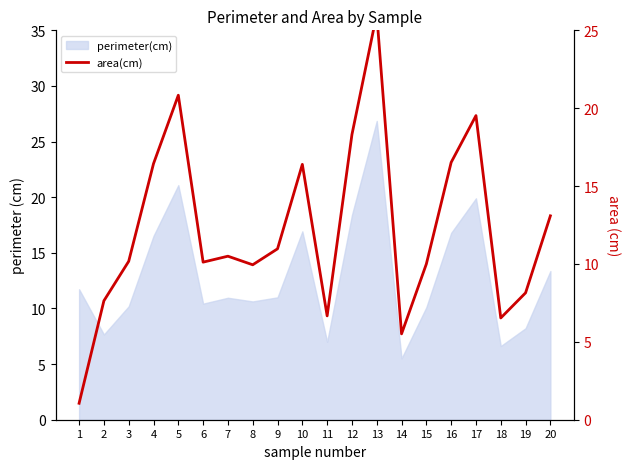

What is the approximate value at 5?

20.8